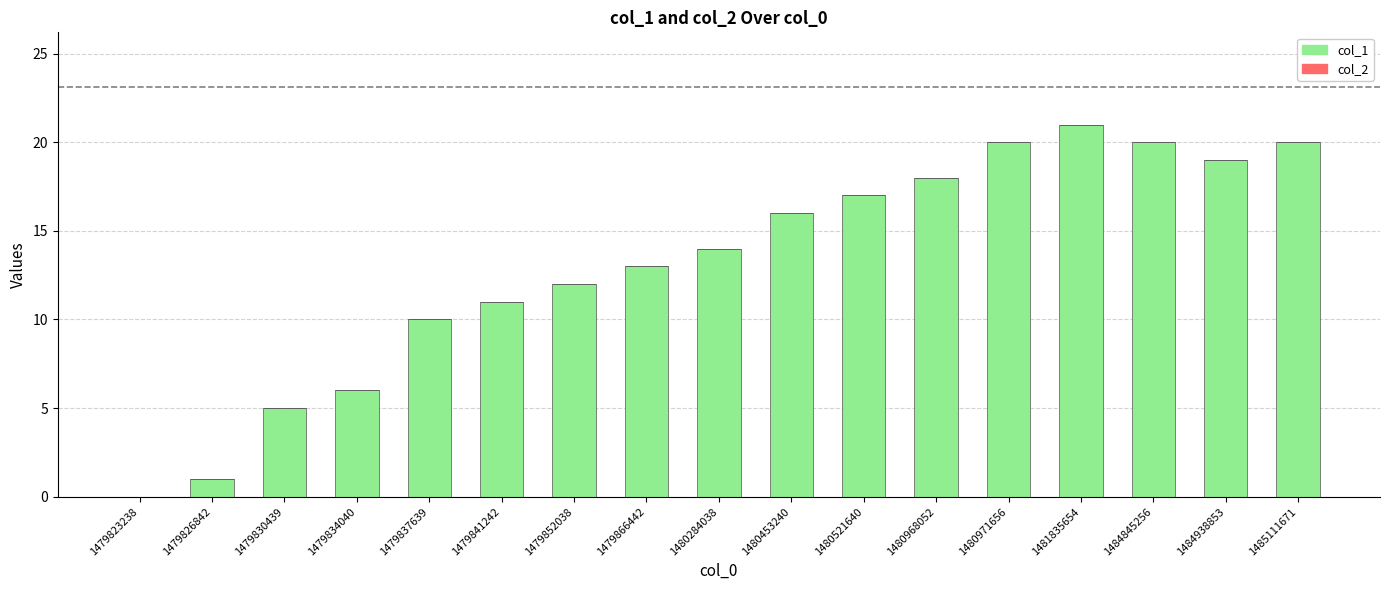

How many series are shown in this chart?

1